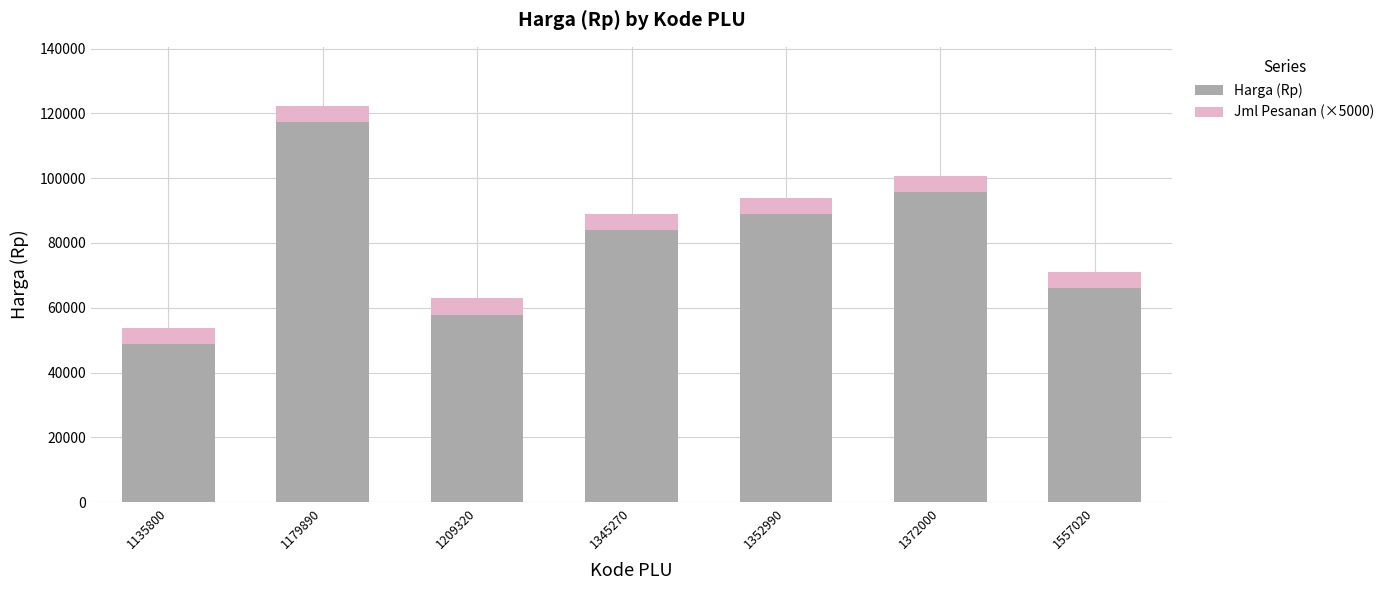

What value does the Harga (Rp) series have at 1209320?

57900